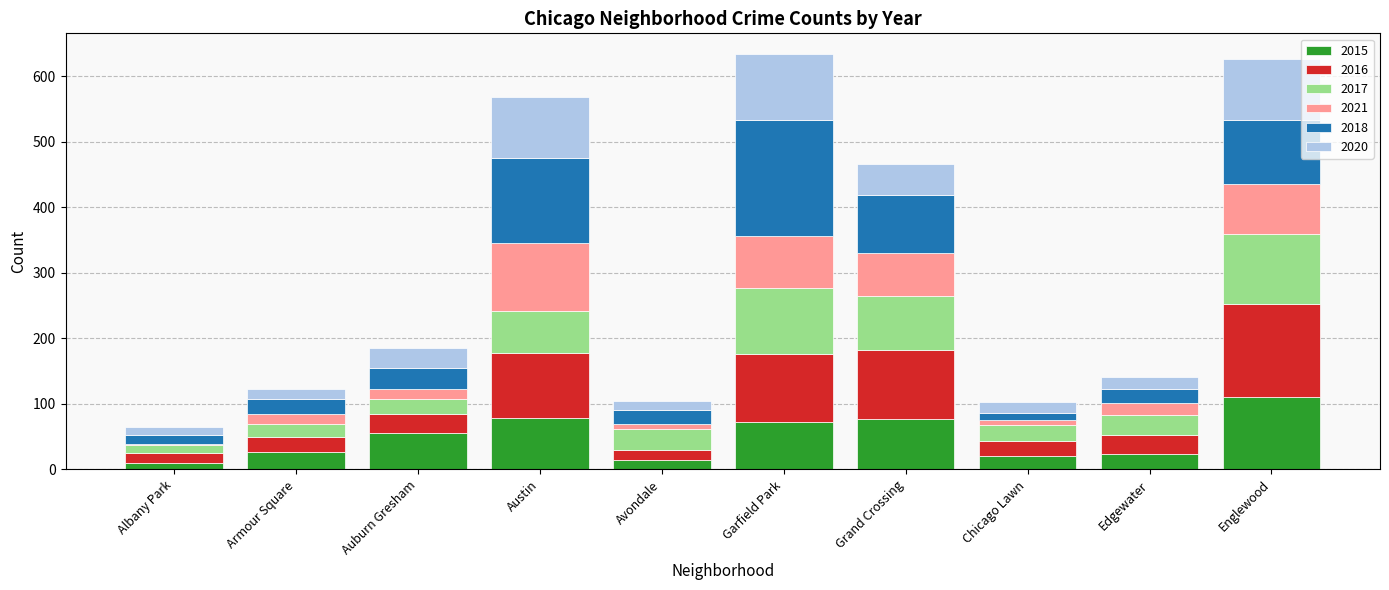

At which label does 2015 reach its peak?

Englewood